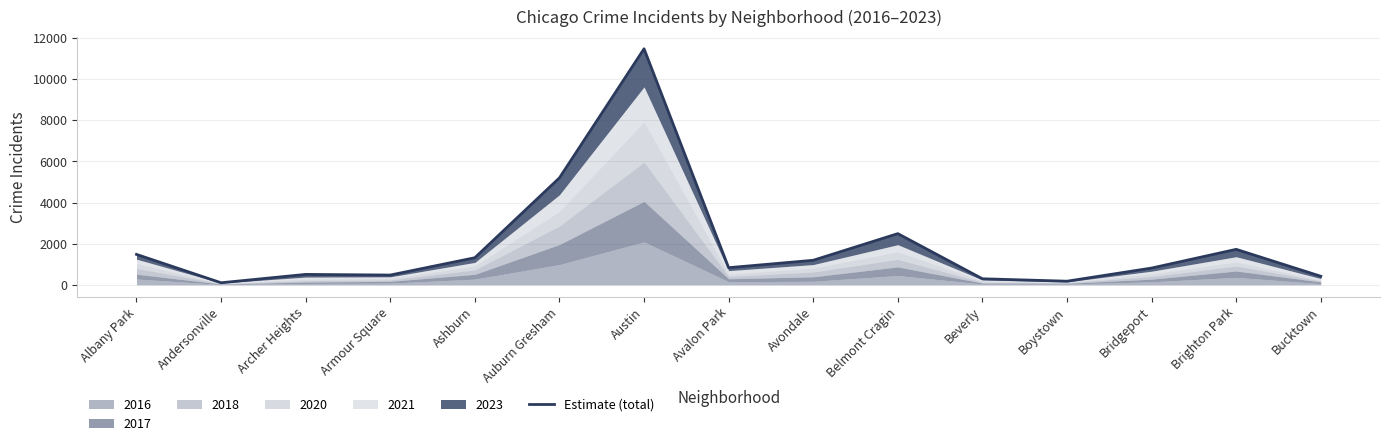

How many interior local peaks (higher than both neighbors) does the data have?

4